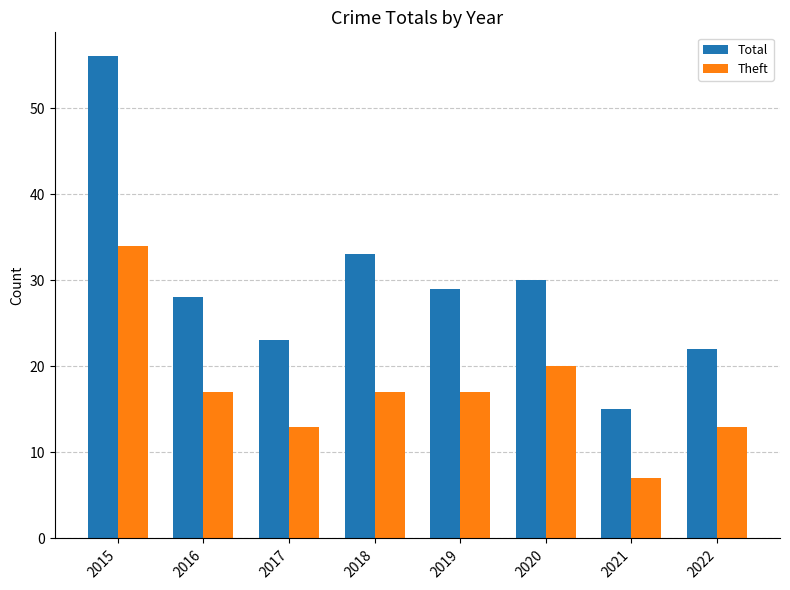

Reading left to right, extract all data points from this chart.

Total: 56	28	23	33	29	30	15	22
Theft: 34	17	13	17	17	20	7	13